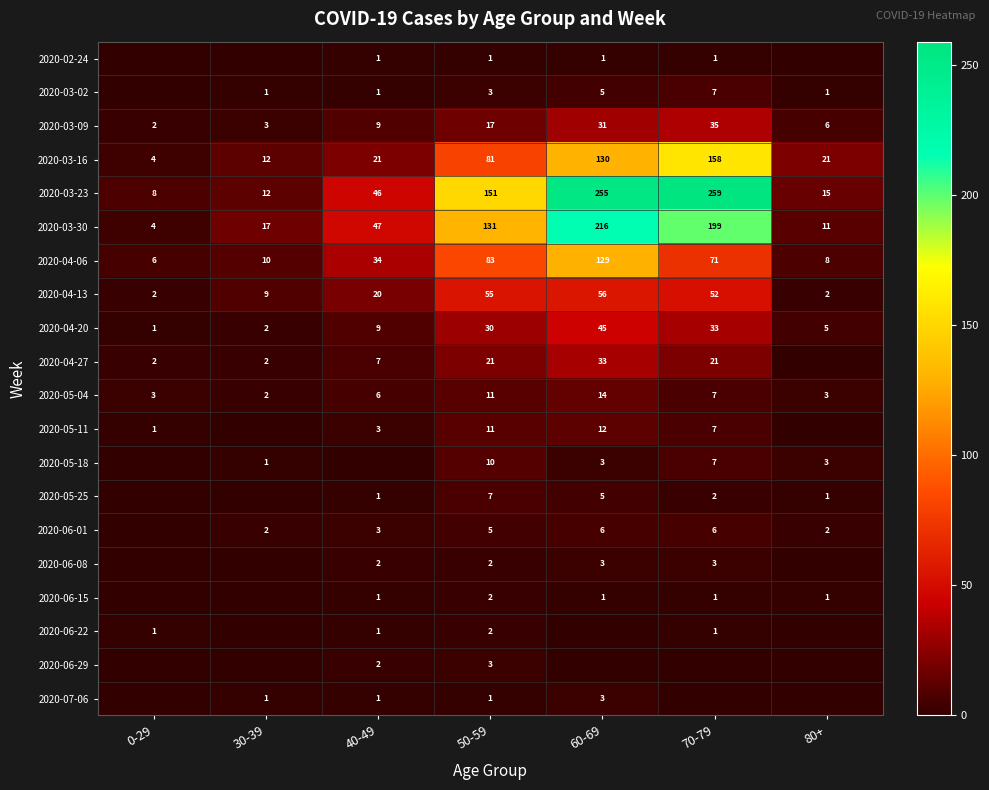

List the labels in order of 2020-03-09 value, smallest first.

0-29, 30-39, 80+, 40-49, 50-59, 60-69, 70-79